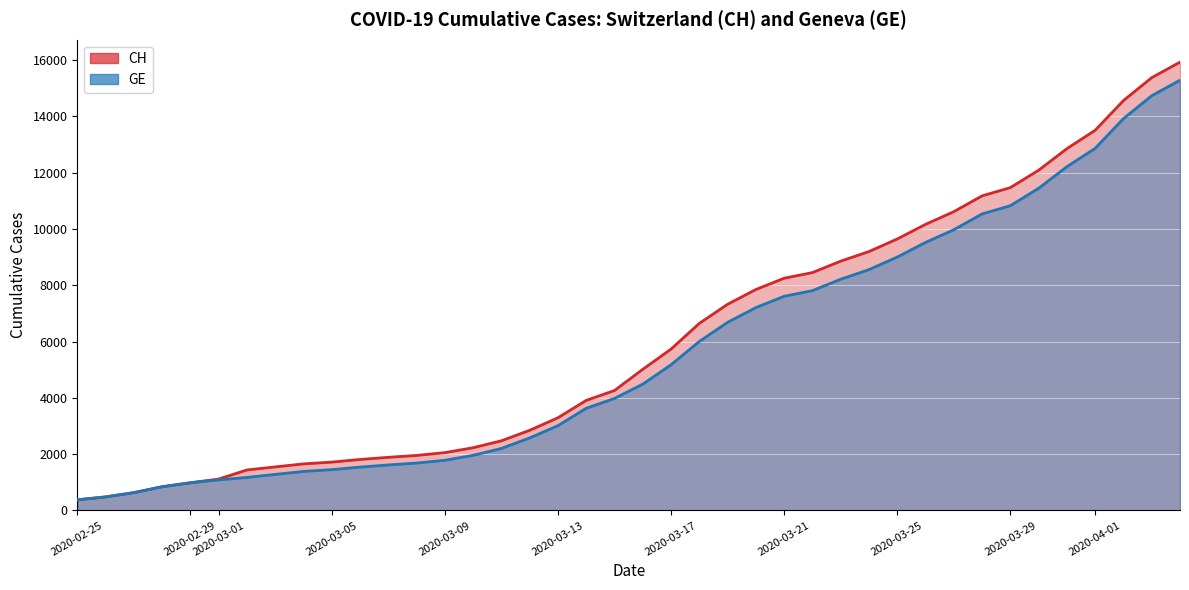

How many lines are shown in the chart?

2